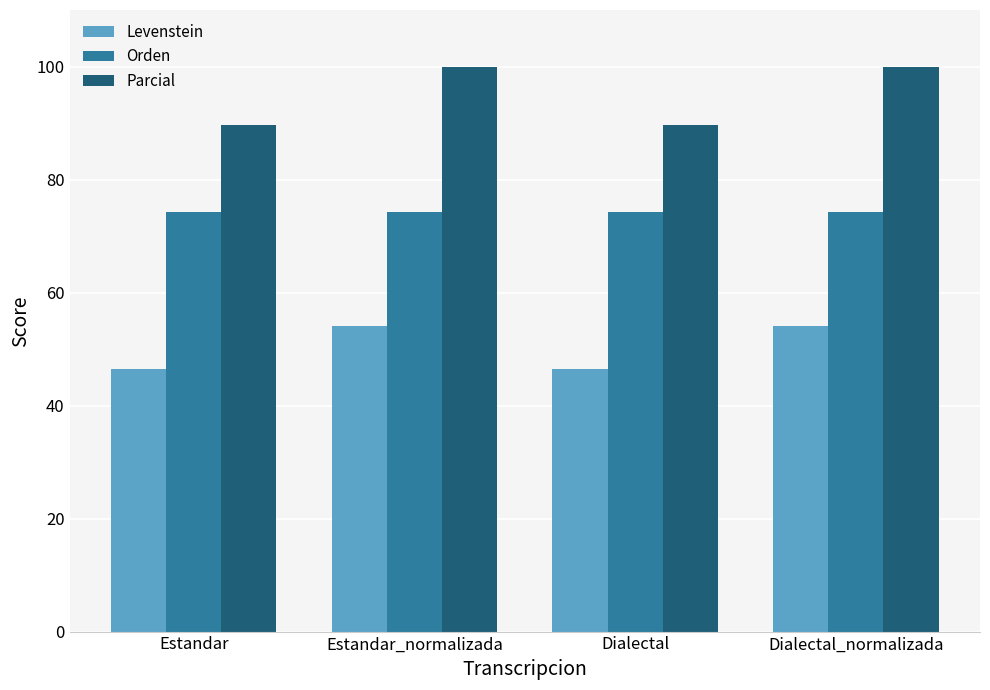

What is the spread (max minus min) of values at Dialectal?

43.2